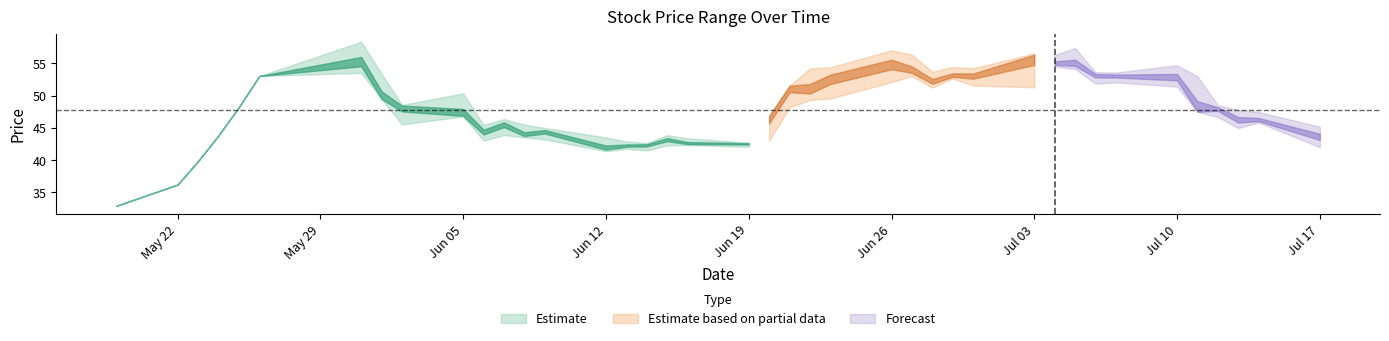

Reading left to right, list all the values displayed in this chart.

收盘: 2017-05-19=32.9	2017-05-22=36.2	2017-05-23=39.8	2017-05-24=43.8	2017-05-25=48.2	2017-05-26=53.0	2017-05-31=55.0	2017-06-01=49.5	2017-06-02=48.4	2017-06-05=46.9	2017-06-06=44.4	2017-06-07=45.6	2017-06-08=43.8	2017-06-09=44.5	2017-06-12=41.7	2017-06-13=42.2	2017-06-14=42.4	2017-06-15=43.2	2017-06-16=42.5	2017-06-19=42.6	2017-06-20=46.8	2017-06-21=51.5	2017-06-22=50.8	2017-06-23=52.7	2017-06-26=54.9	2017-06-27=53.7	2017-06-28=52.1	2017-06-29=53.0	2017-06-30=53.0	2017-07-03=56.2	2017-07-04=54.9	2017-07-05=54.8	2017-07-06=53.2	2017-07-07=53.1	2017-07-10=52.8	2017-07-11=47.5	2017-07-12=48.0	2017-07-13=46.2	2017-07-14=46.1	2017-07-17=43.6
最高: 2017-05-19=32.9	2017-05-22=36.2	2017-05-23=39.8	2017-05-24=43.8	2017-05-25=48.2	2017-05-26=53.0	2017-05-31=58.3	2017-06-01=53.4	2017-06-02=48.6	2017-06-05=50.3	2017-06-06=45.5	2017-06-07=46.4	2017-06-08=45.5	2017-06-09=45.0	2017-06-12=43.5	2017-06-13=42.9	2017-06-14=42.6	2017-06-15=43.9	2017-06-16=43.4	2017-06-19=42.7	2017-06-20=46.8	2017-06-21=51.5	2017-06-22=54.2	2017-06-23=54.4	2017-06-26=57.0	2017-06-27=56.3	2017-06-28=53.7	2017-06-29=54.4	2017-06-30=54.2	2017-07-03=56.5	2017-07-04=56.3	2017-07-05=57.4	2017-07-06=53.6	2017-07-07=53.6	2017-07-10=54.7	2017-07-11=53.0	2017-07-12=48.5	2017-07-13=47.8	2017-07-14=47.5	2017-07-17=45.2
最低: 2017-05-19=32.9	2017-05-22=36.2	2017-05-23=39.8	2017-05-24=43.8	2017-05-25=48.2	2017-05-26=53.0	2017-05-31=53.5	2017-06-01=49.5	2017-06-02=45.5	2017-06-05=46.8	2017-06-06=43.0	2017-06-07=43.9	2017-06-08=43.5	2017-06-09=43.2	2017-06-12=41.4	2017-06-13=41.8	2017-06-14=41.5	2017-06-15=42.3	2017-06-16=42.3	2017-06-19=42.1	2017-06-20=43.0	2017-06-21=48.2	2017-06-22=49.3	2017-06-23=49.5	2017-06-26=52.1	2017-06-27=53.0	2017-06-28=51.2	2017-06-29=52.6	2017-06-30=51.5	2017-07-03=51.3	2017-07-04=54.5	2017-07-05=54.1	2017-07-06=51.8	2017-07-07=52.0	2017-07-10=51.4	2017-07-11=47.5	2017-07-12=46.7	2017-07-13=45.0	2017-07-14=45.8	2017-07-17=42.0